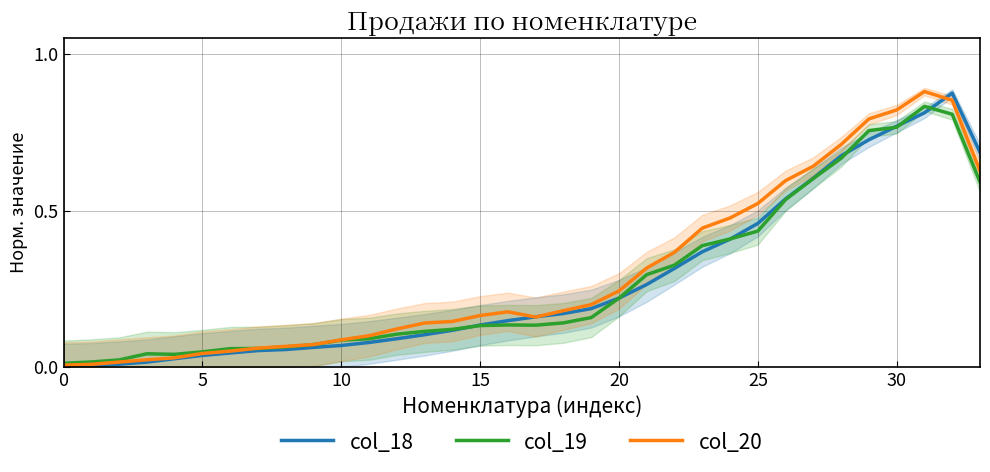

True or false: col_18 and col_19 intersect in this chart.

True